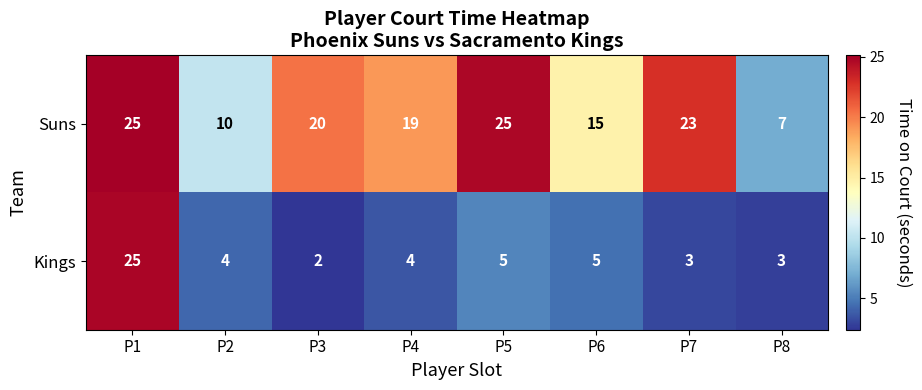

Rank the series at P4 from highest to lowest value.

Suns, Kings